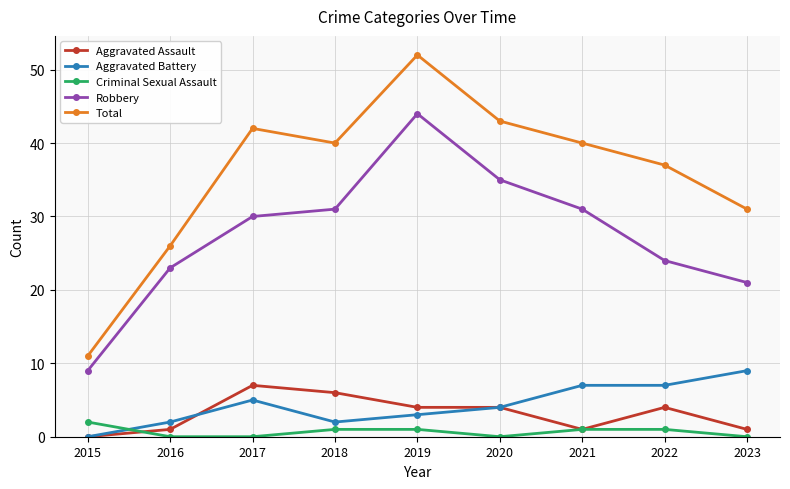

True or false: Aggravated Assault and Robbery cross at least once.

False